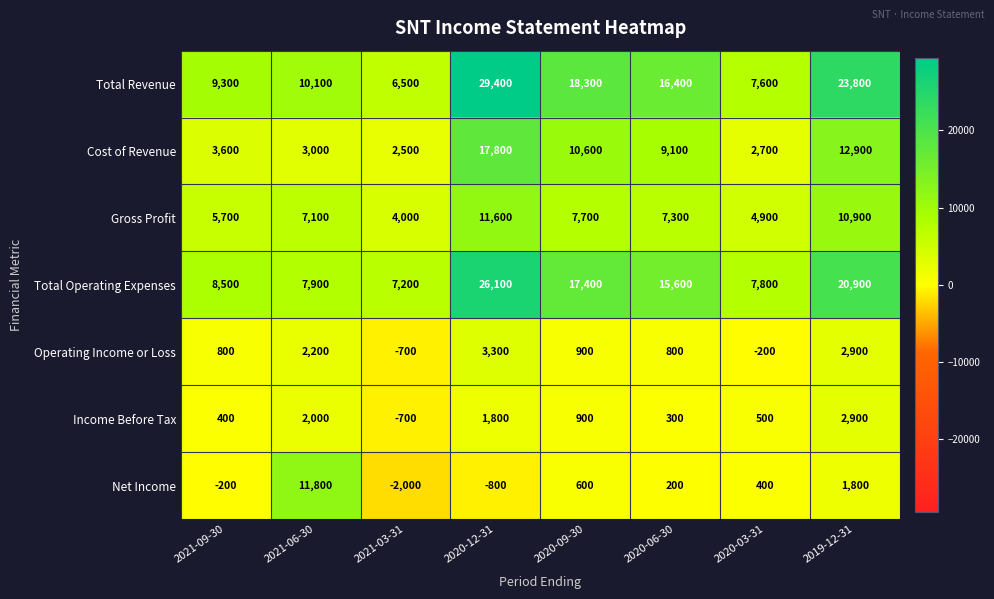

What is the difference between the Total Operating Expenses values at 2020-03-31 and 2020-09-30?

9600